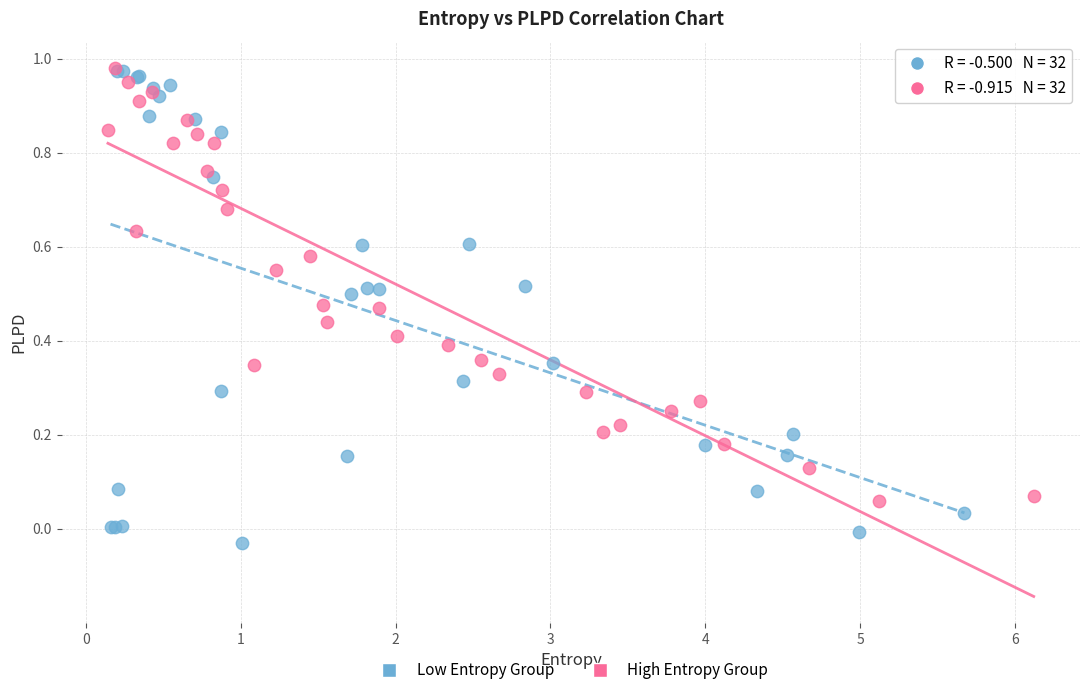

Which series has the largest Y range (max minus min)?

Low Entropy Group